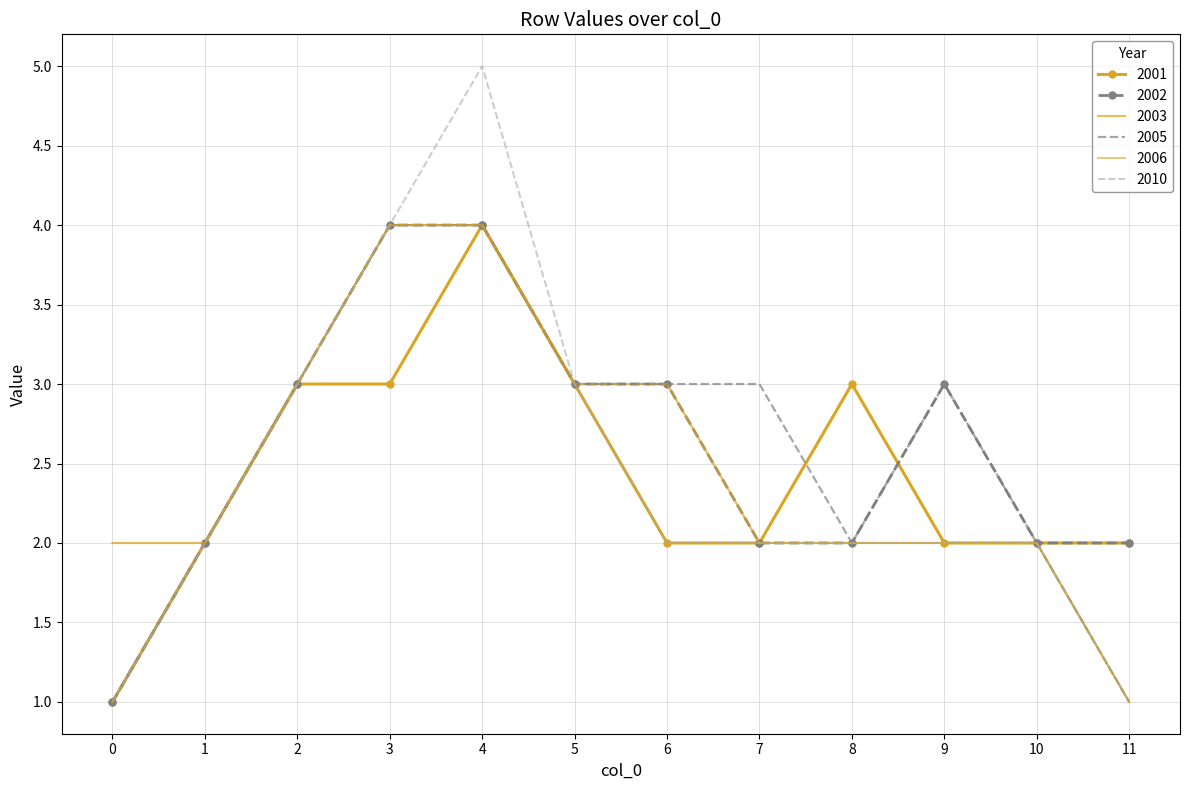

What is the total value across all series at 2?

18